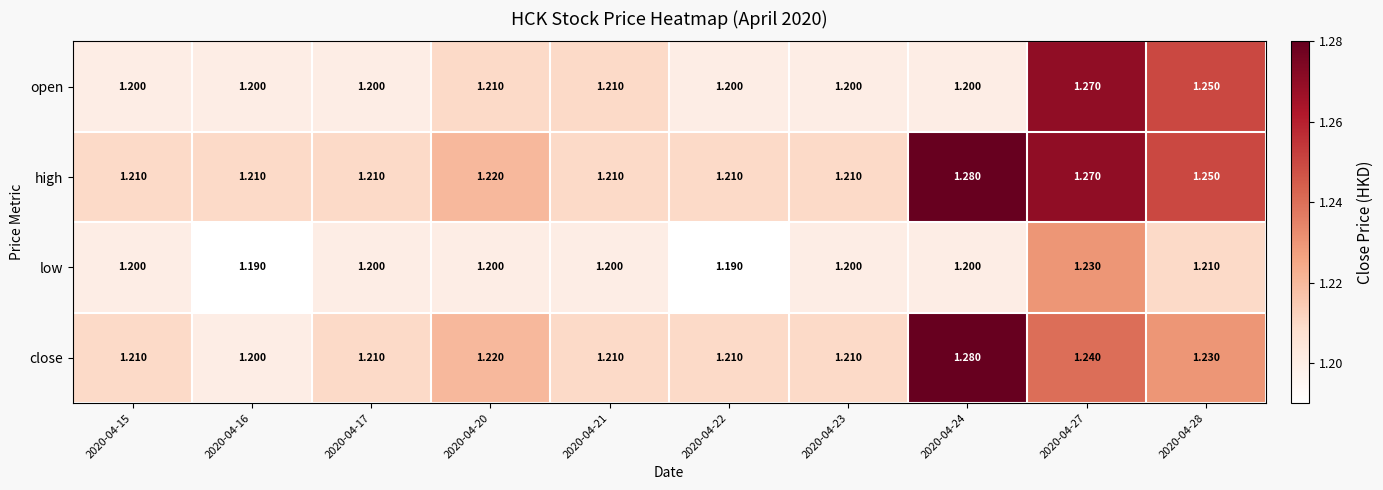

Count the number of categories in the chart.

10